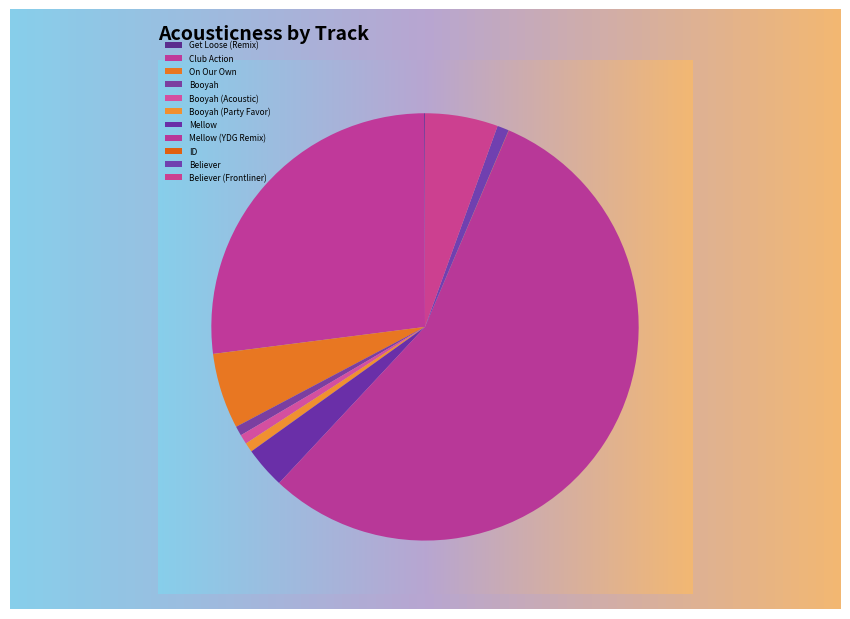

Which category accounts for the majority?

Mellow (YDG Remix)